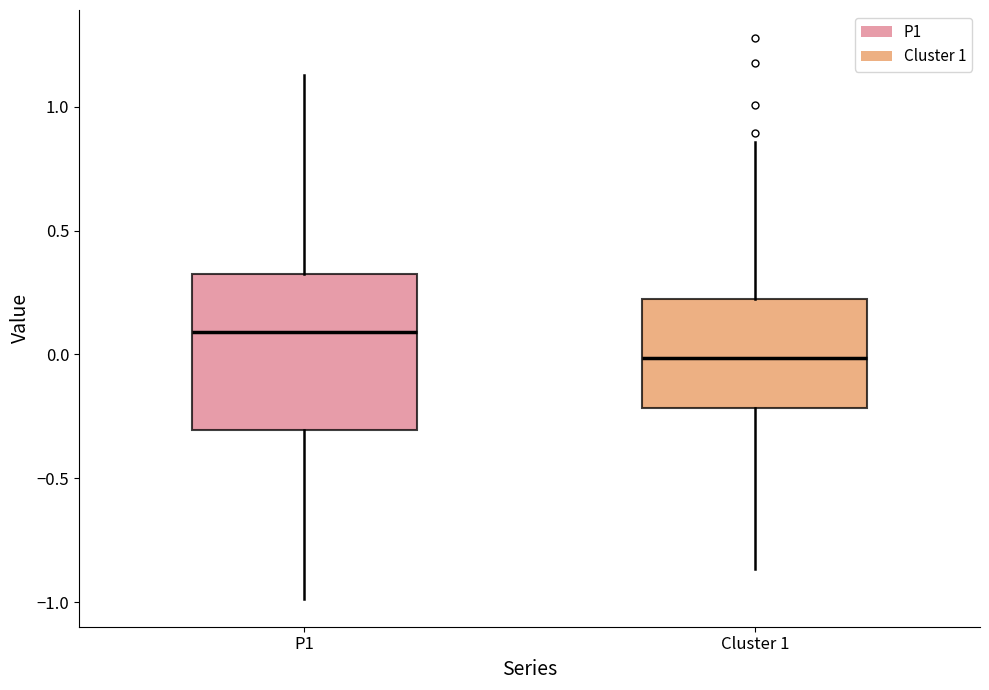

Which box's median line is the highest?

P1